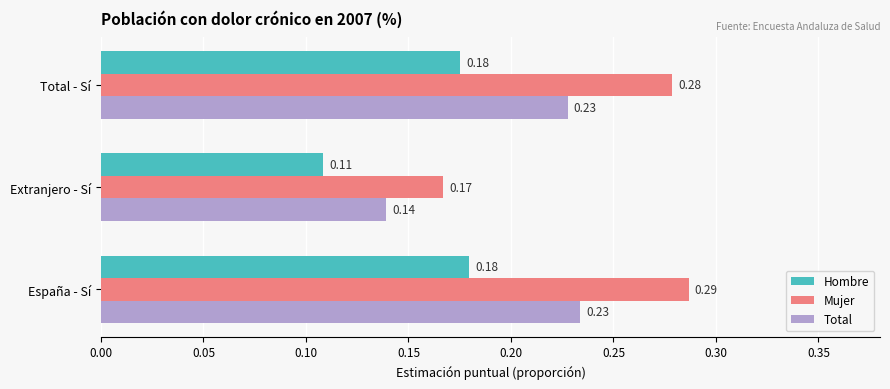

Between España - Sí and Extranjero - Sí, which series saw the biggest shift?

Mujer